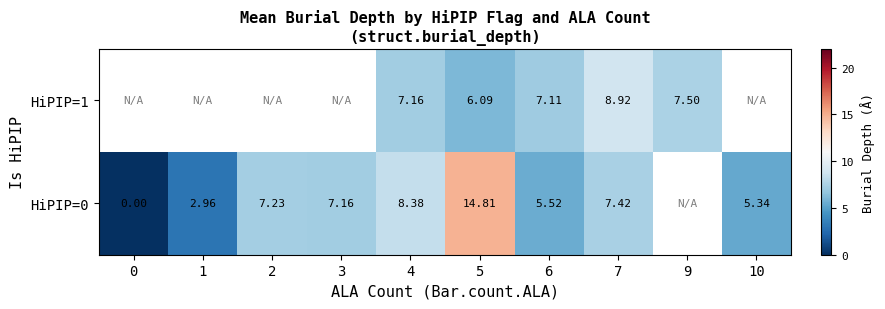

True or false: HiPIP=0 has a value of 4.5 at 4.

False